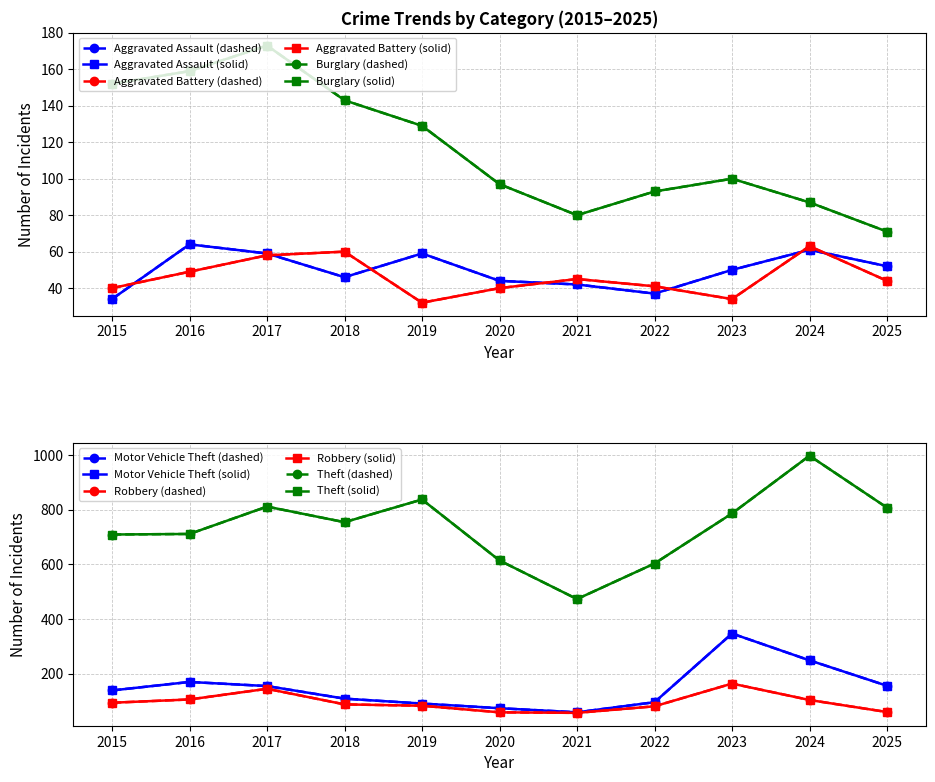

Which series has the largest total across all categories?

Theft